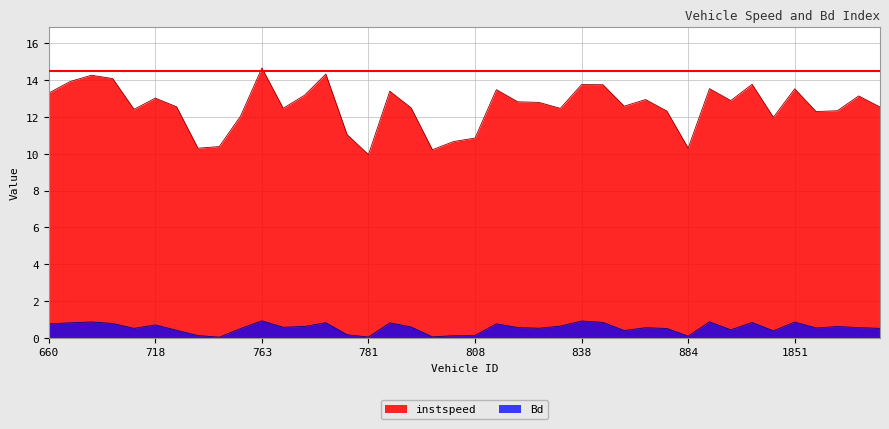

What is the total value across all series at 808?

11.0